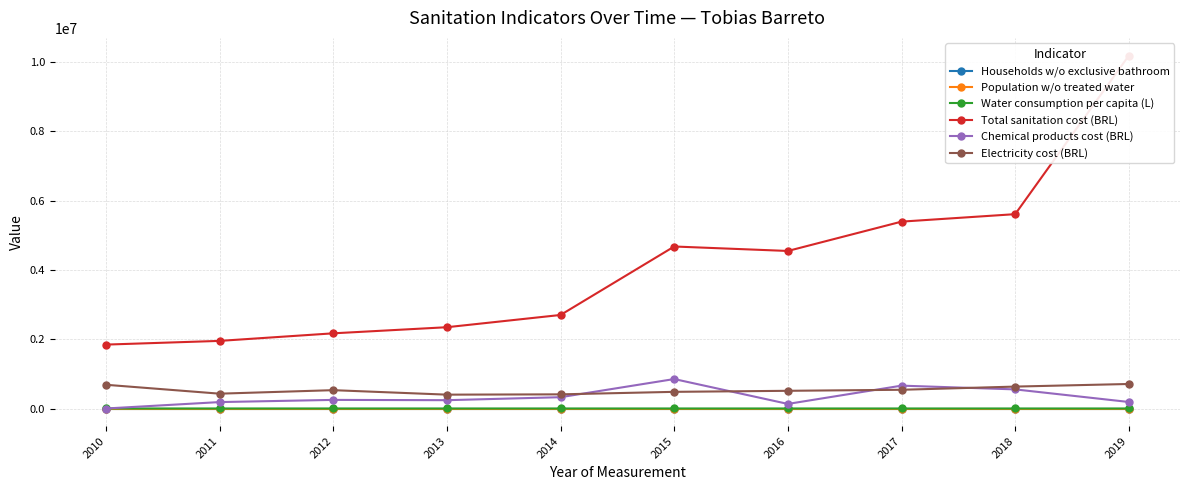

At which category is the sum across all series the highest?

2019